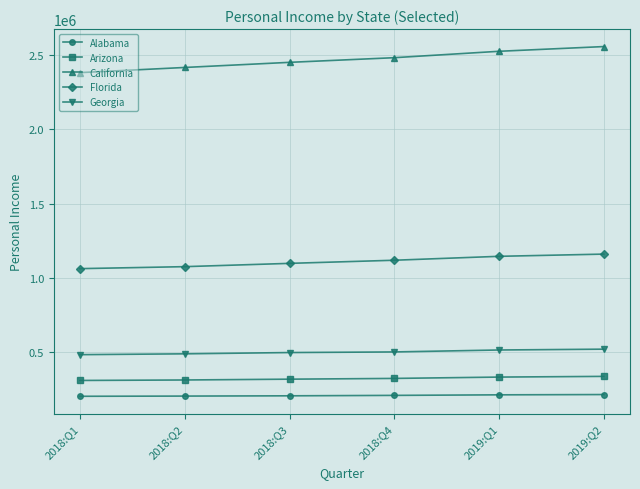

What is the lowest value of the Alabama series?

204034.0